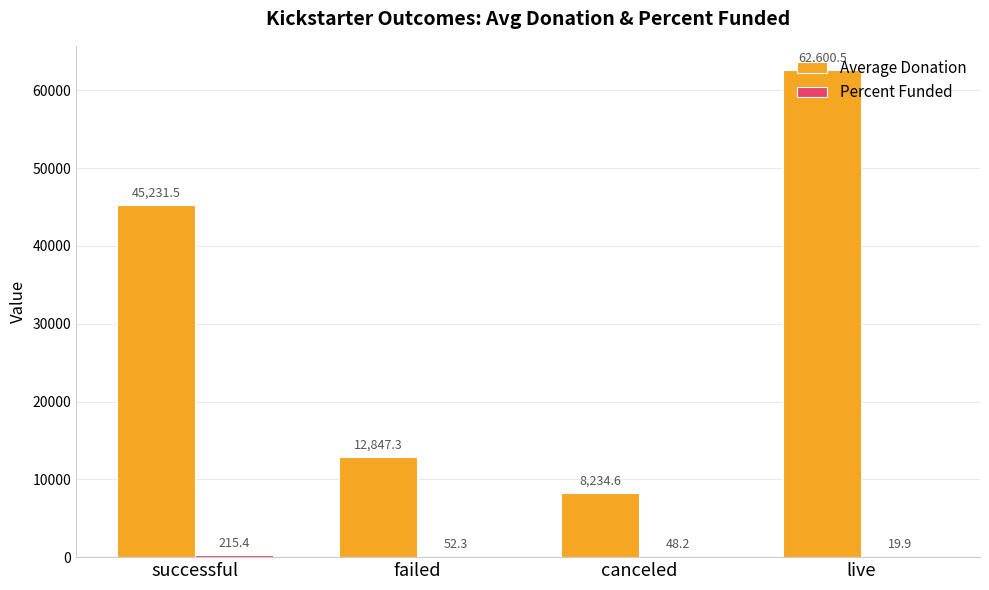

What is the total value across all series at failed?

12899.6